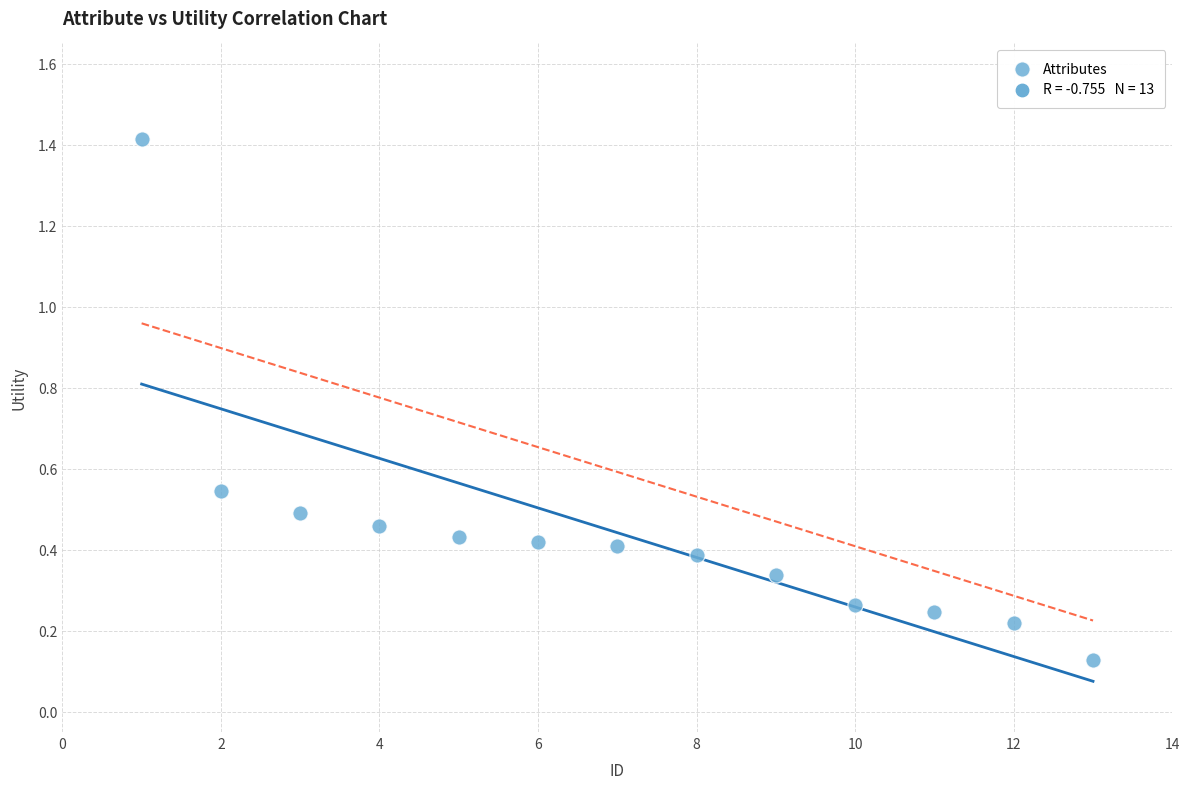

What is the range of X values (max minus min)?

12.0